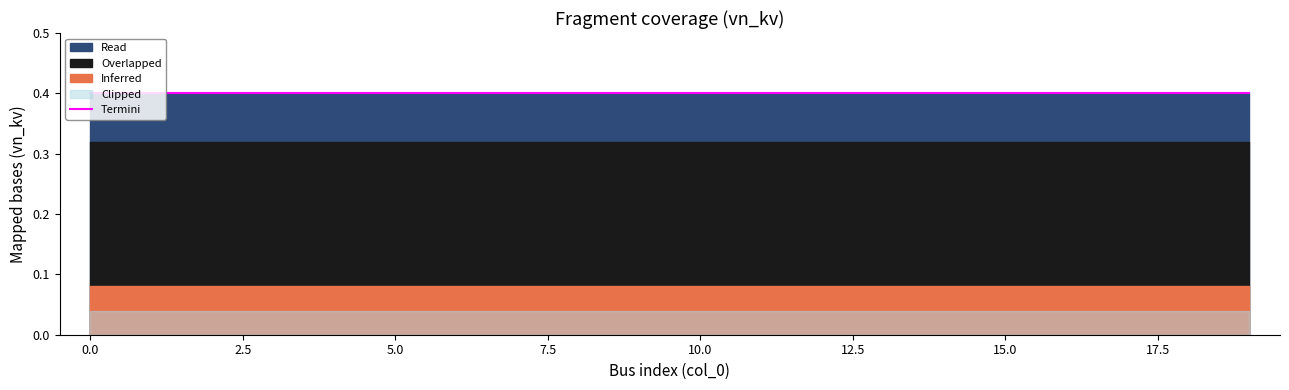

The value of Inferred at 9 is 0.1. True or false?

False